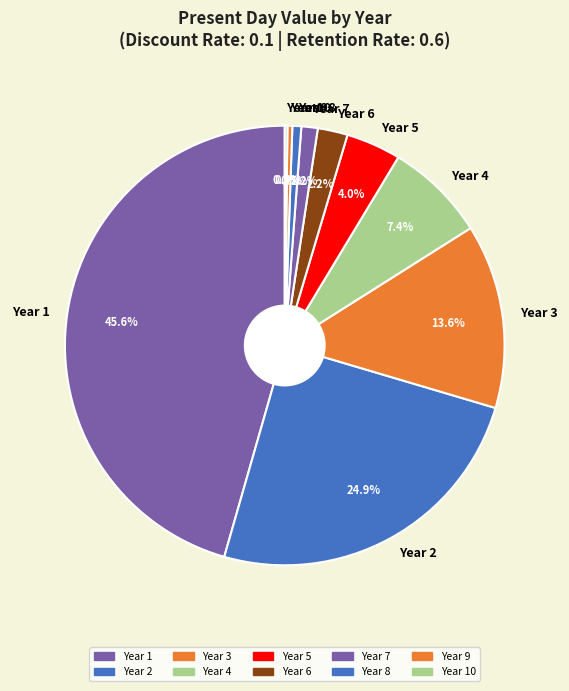

Combined, do Year 3 and Year 1 account for over 50%?

Yes